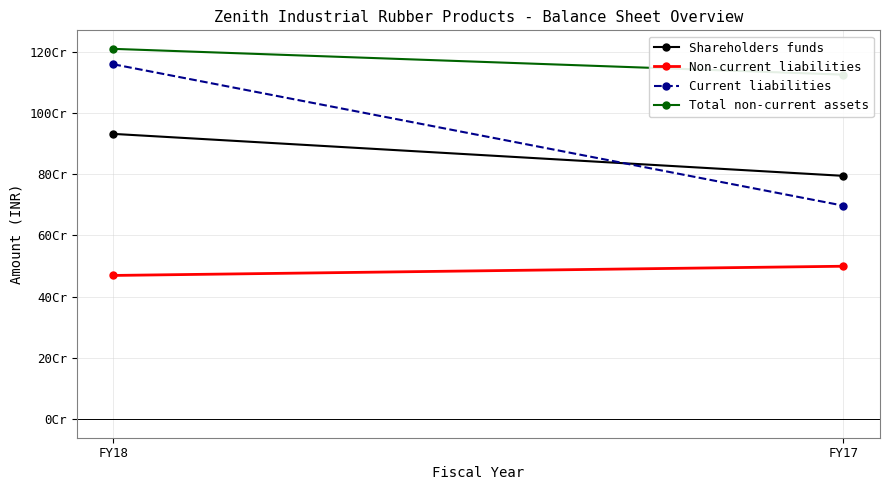

List the series in order of their peak value, highest first.

Total non-current assets, Current liabilities, Shareholders funds, Non-current liabilities